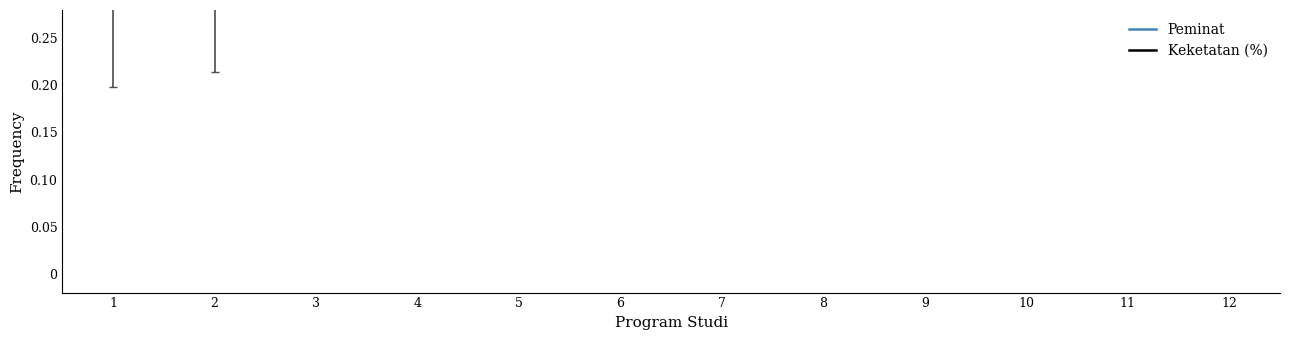

What are all the series names shown in the legend?

Peminat, Keketatan (%)